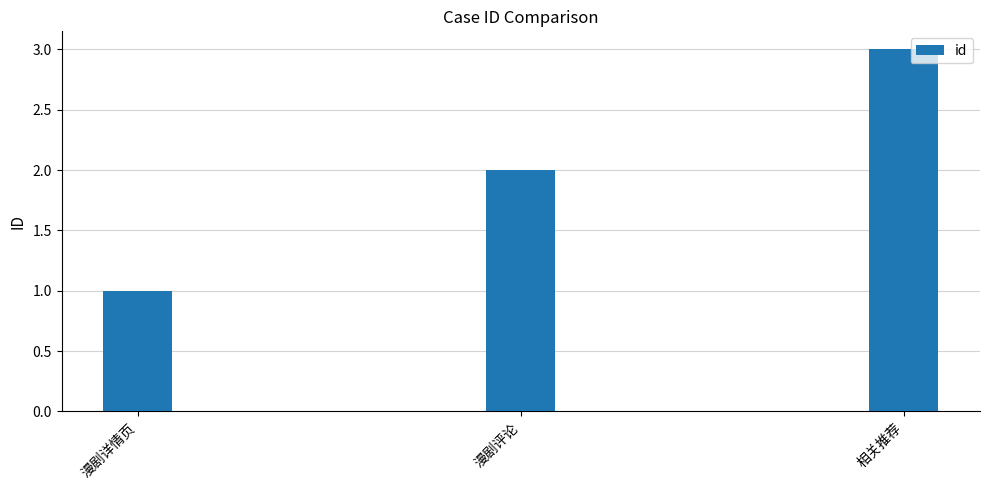

How many bars are there in total?

3